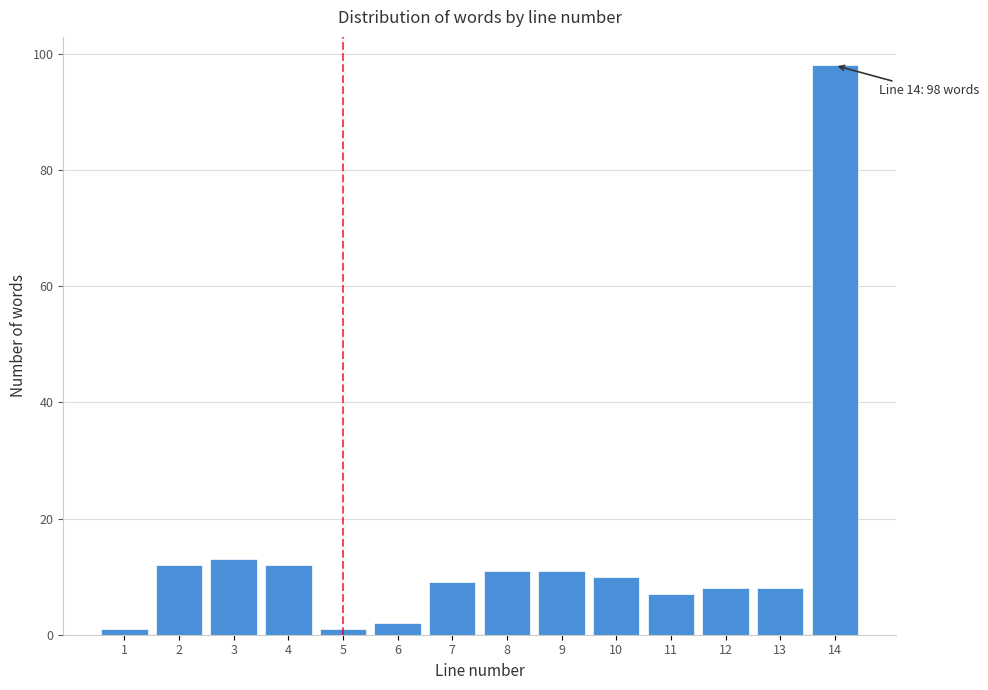

Reading left to right, extract all data points from this chart.

1=1	2=12	3=13	4=12	5=1	6=2	7=9	8=11	9=11	10=10	11=7	12=8	13=8	14=98